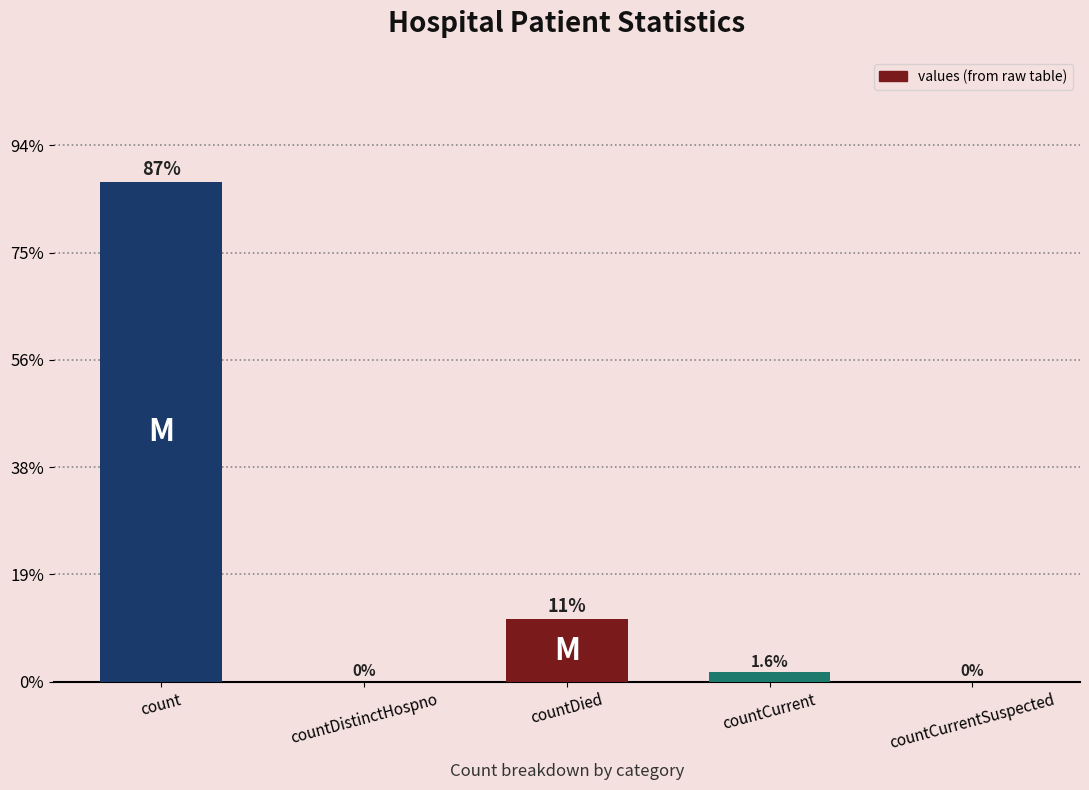

The value at countDistinctHospno is 0. True or false?

True